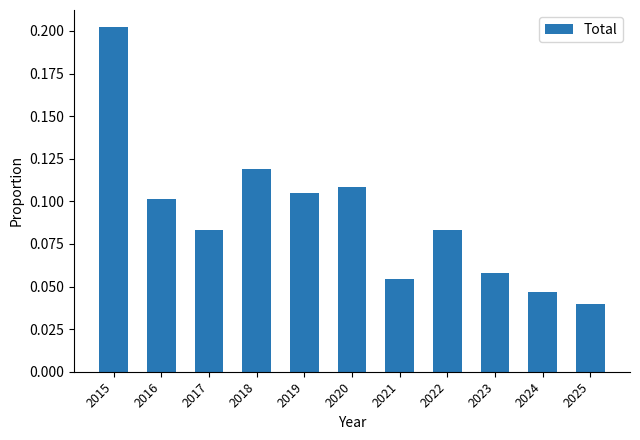

What is the sum of all values?

1.0